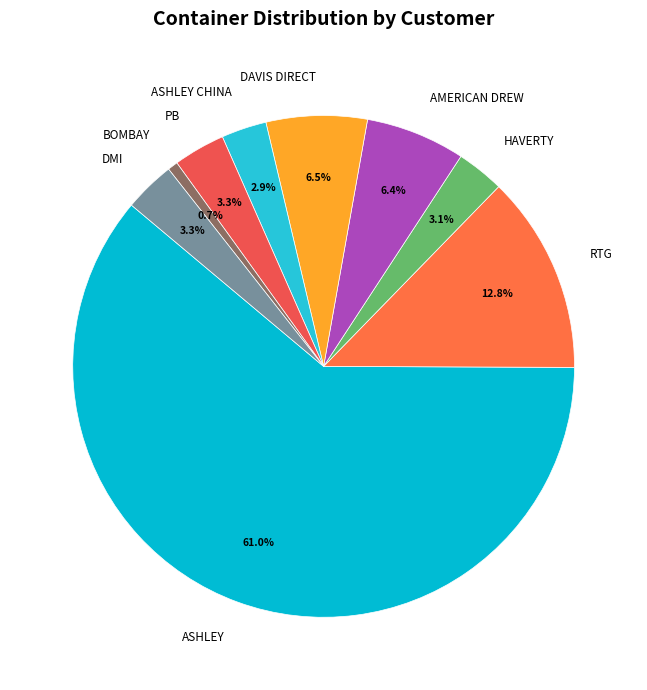

Is it true that ASHLEY is 23% of the pie?

False